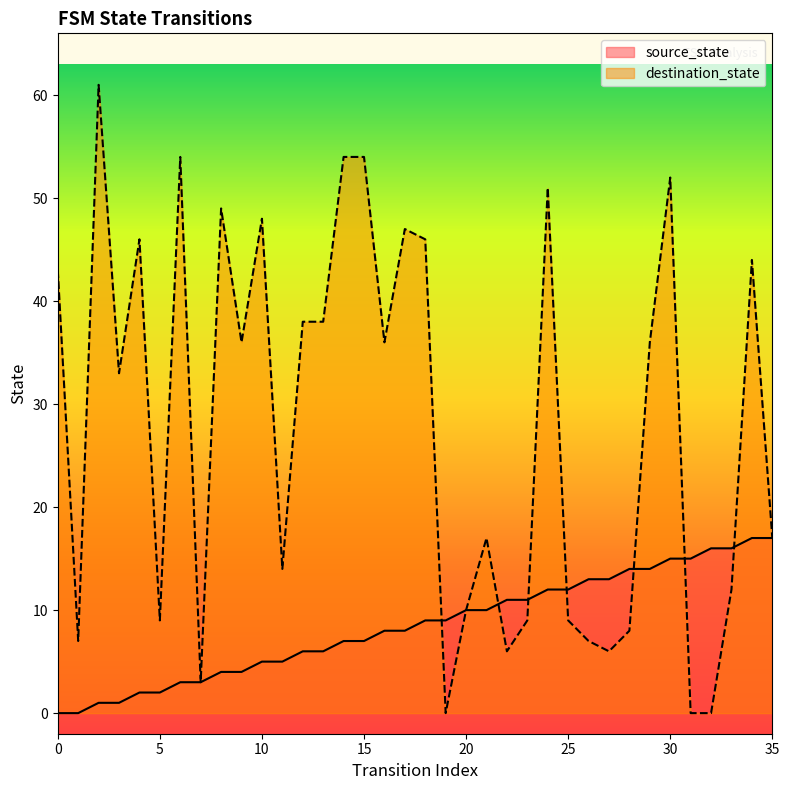

What is the difference between the source_state values at 35 and 8?

13